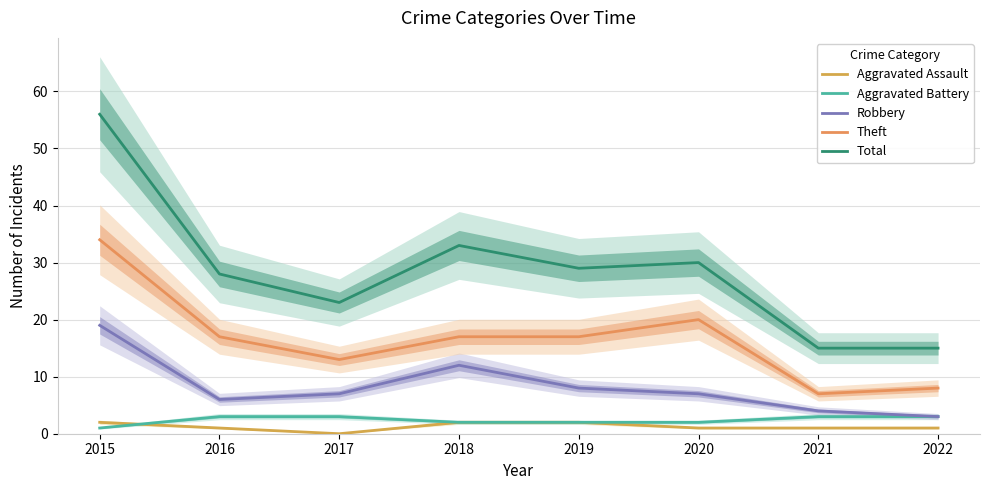

The Robbery series shows 19 at 2018. True or false?

False